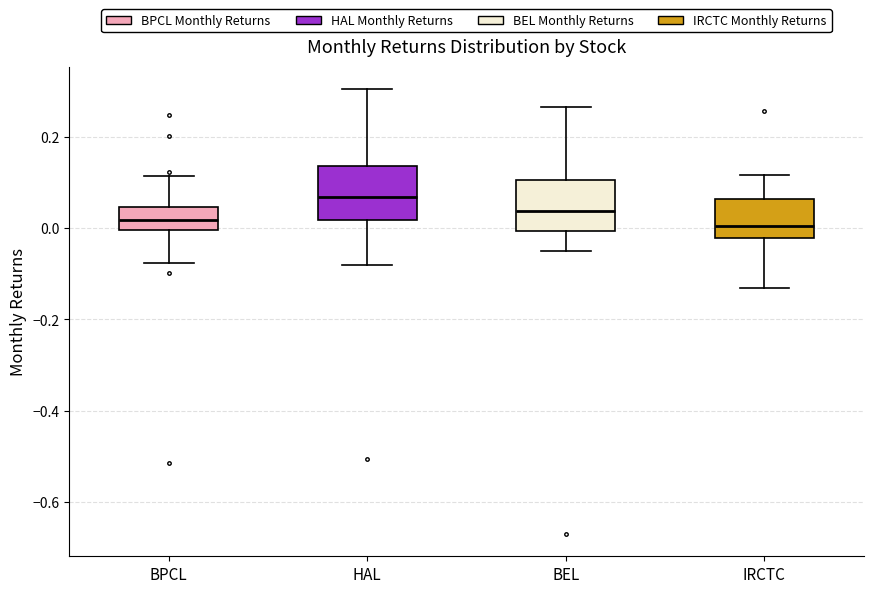

Where is the lower edge of the box for HAL on the y-axis? The values are not printed on the chart, so give them approximately, as read against the axis.

0.02